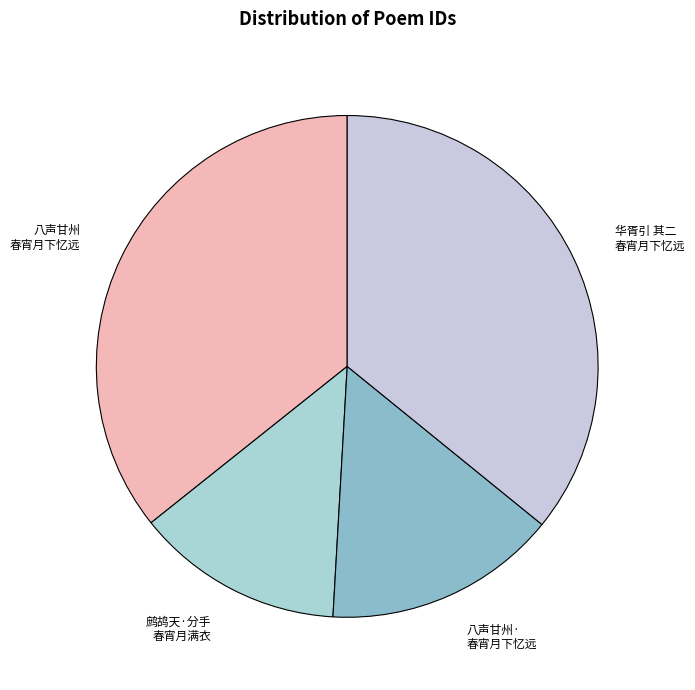

Is there any slice that represents more than half of the pie?

No